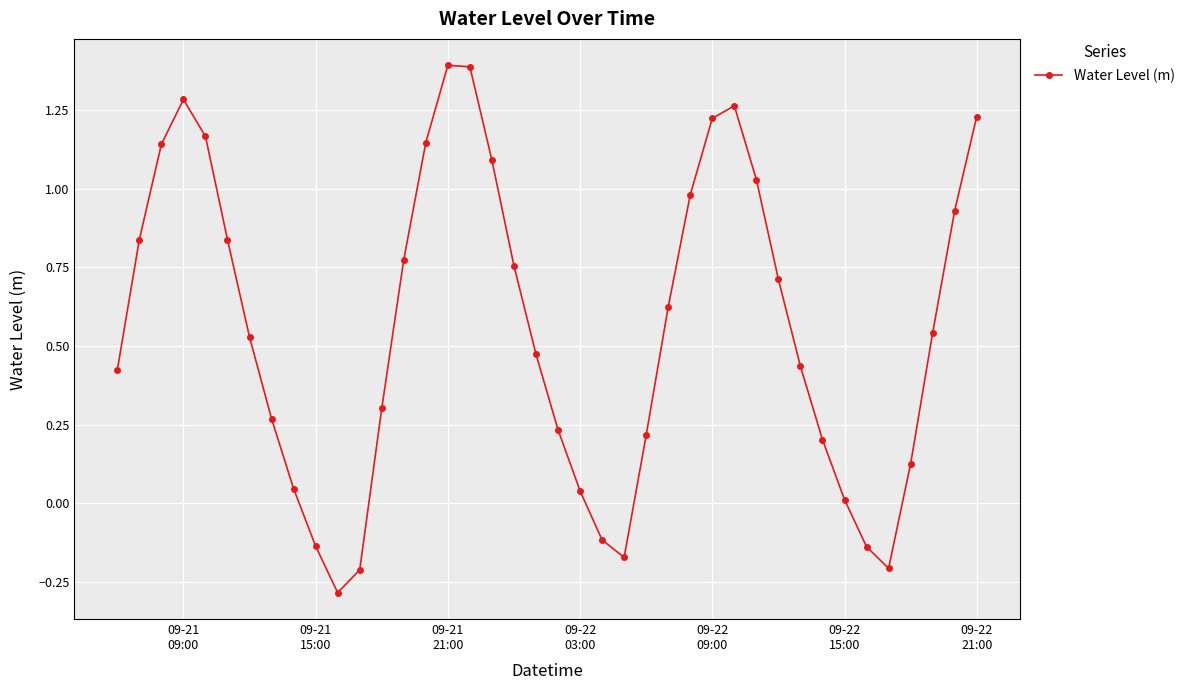

Count the number of data series in this chart.

1